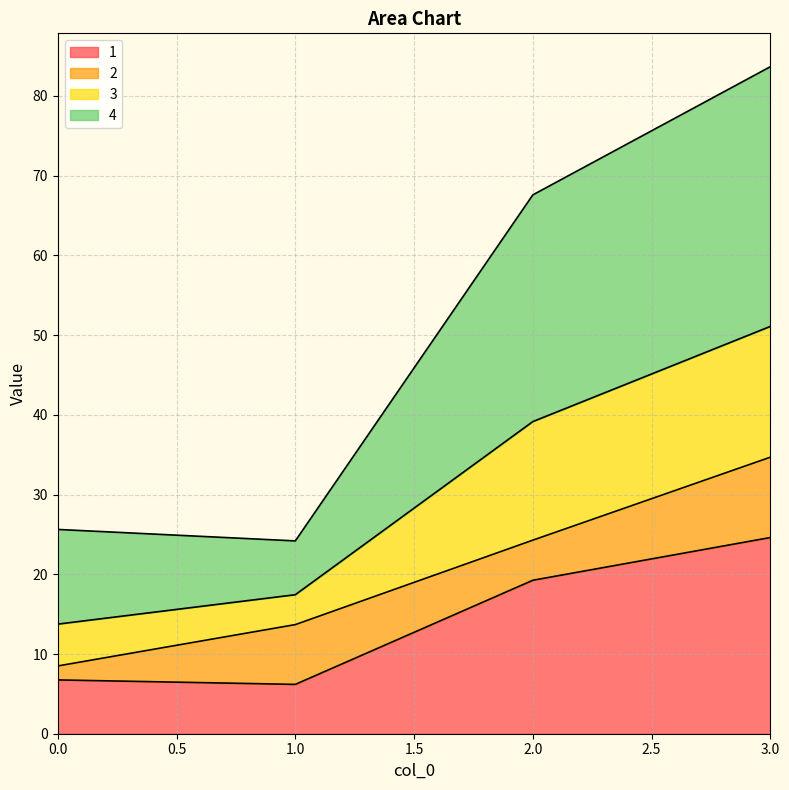

At which category is the sum across all series the highest?

3.0